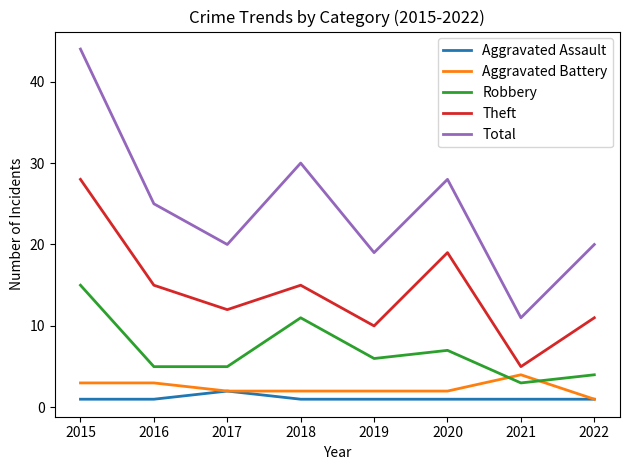

What is the greatest value displayed?

44